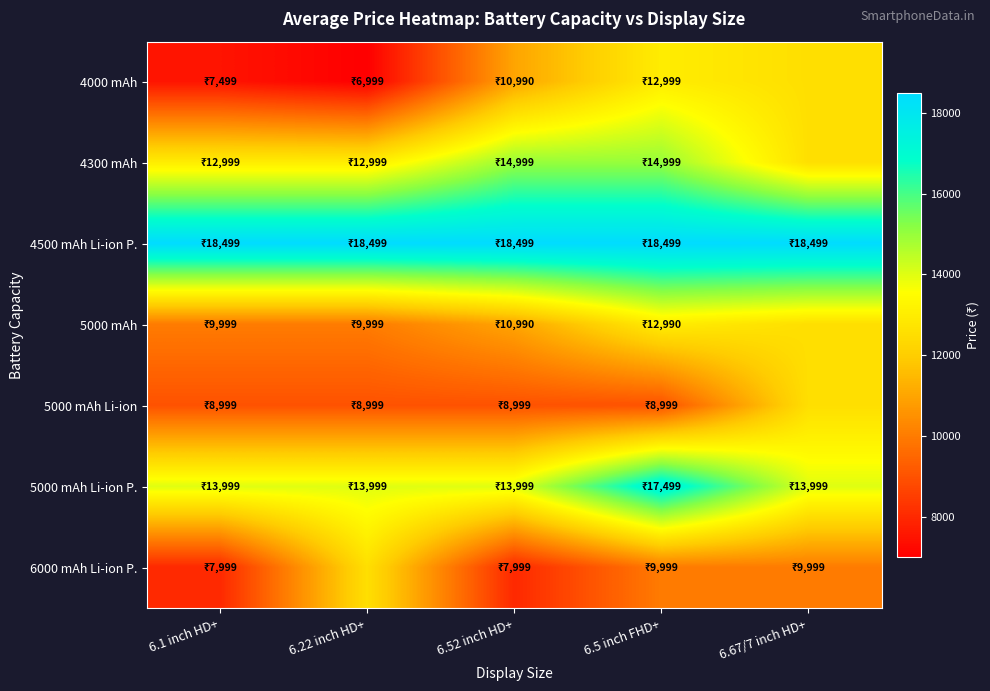

At which category is the sum across all series the highest?

6.5 inch FHD+